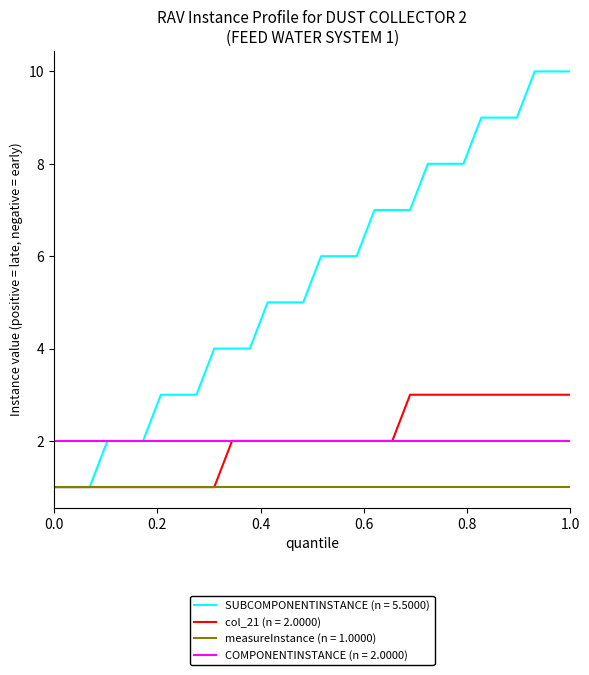

Which series has the widest spread of values?

SUBCOMPONENTINSTANCE (n = 5.5000)